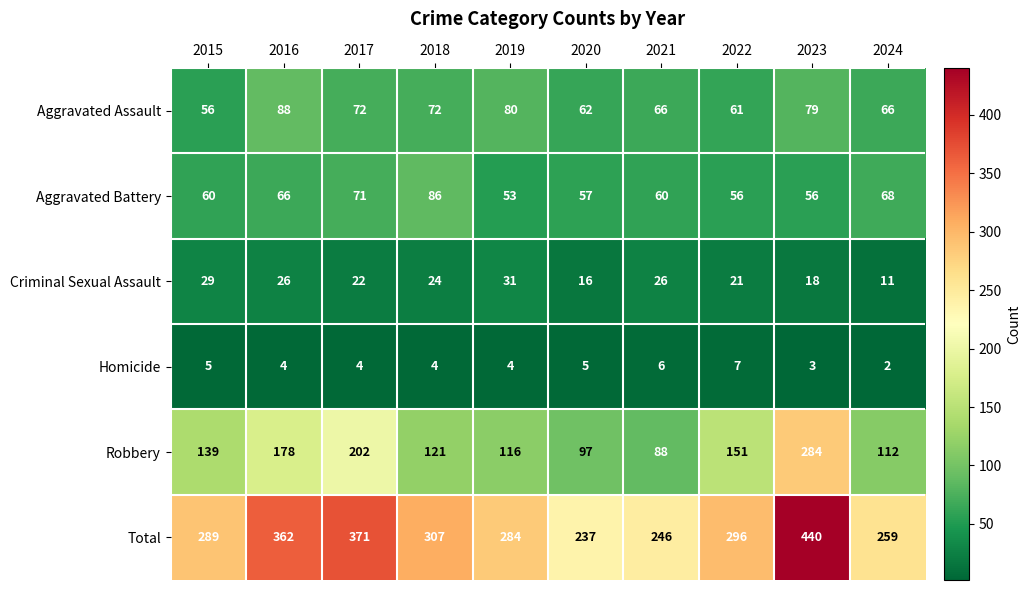

At which label does Total reach its minimum?

2020